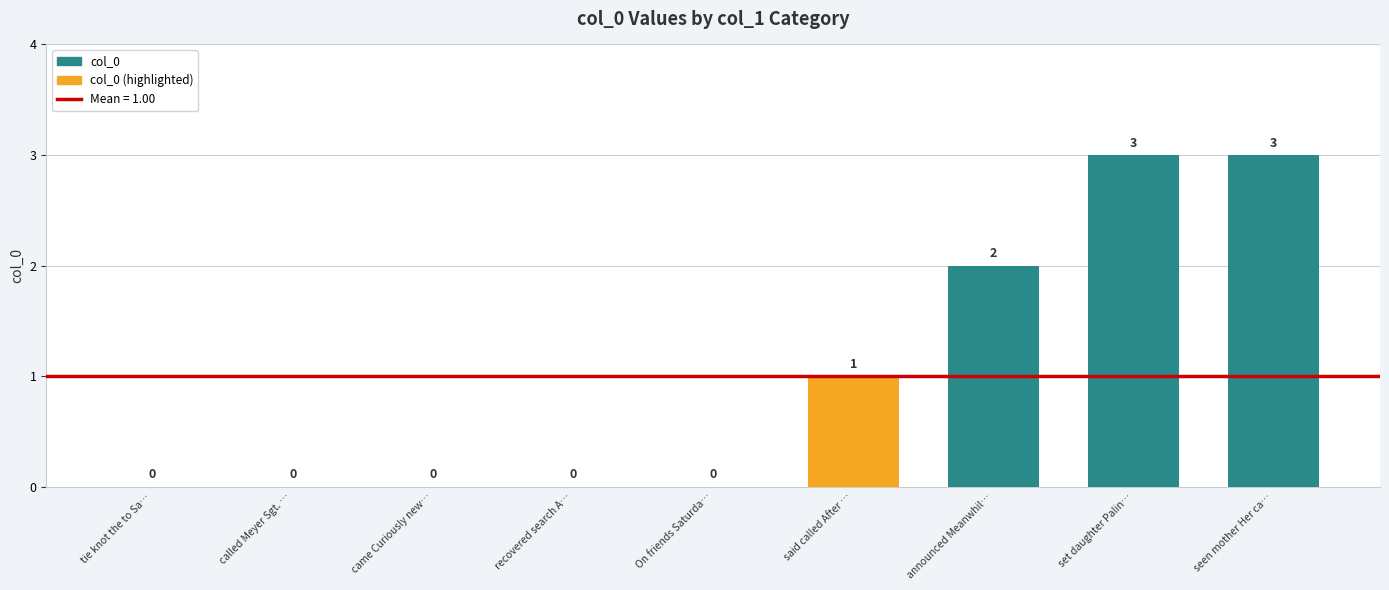

What is the sum of the values at seen mother Her ca… and On friends Saturda…?

3